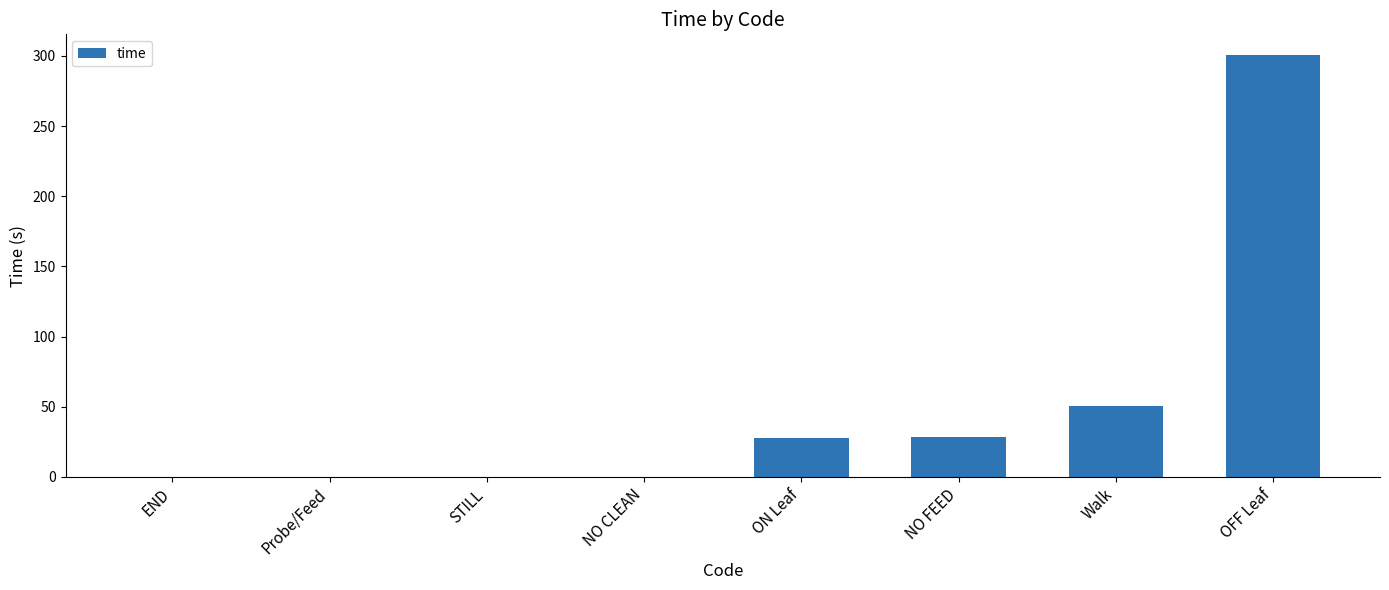

Which label corresponds to the largest value in the chart?

OFF Leaf